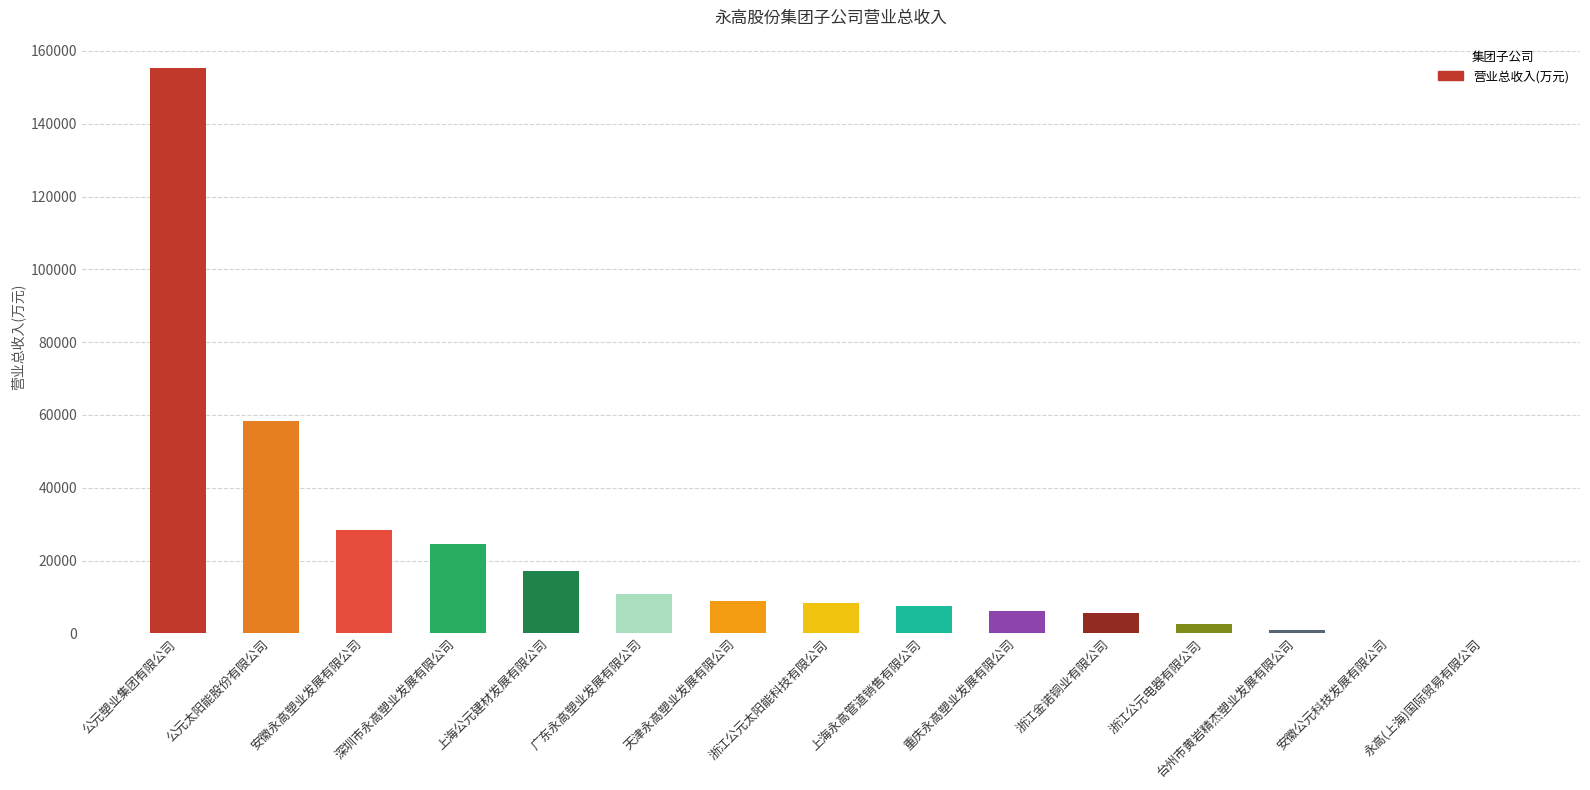

Are the bars horizontal?

No